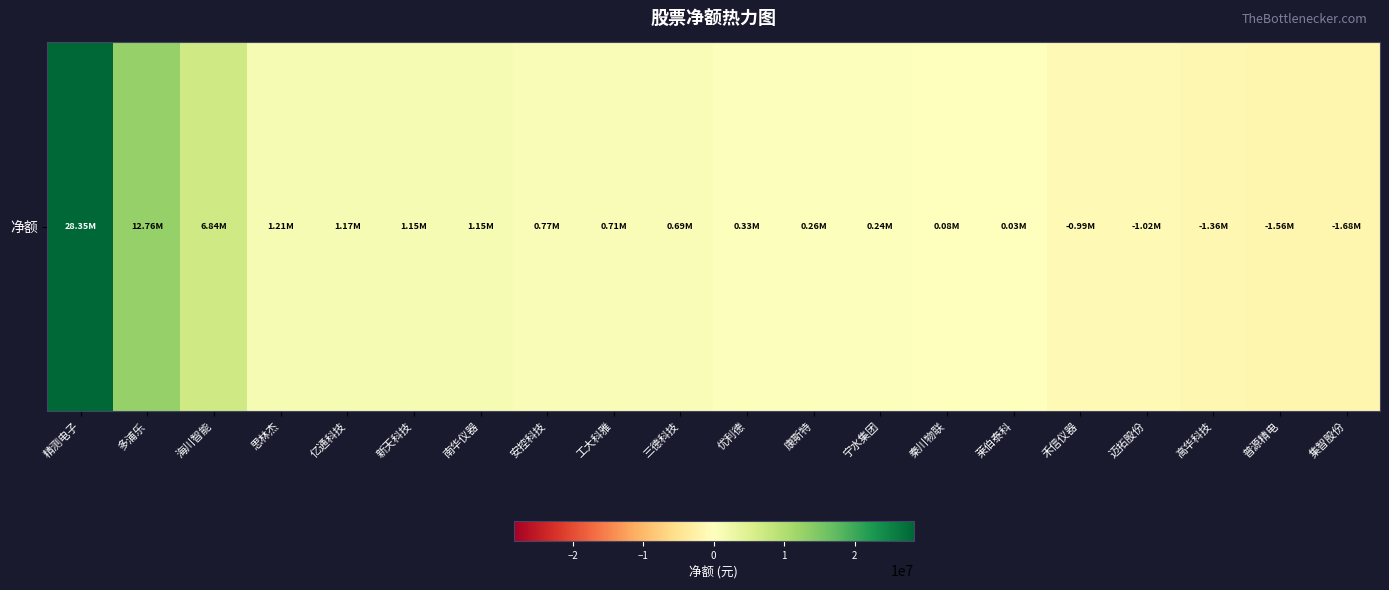

What is the difference between the maximum and minimum values?

30028293